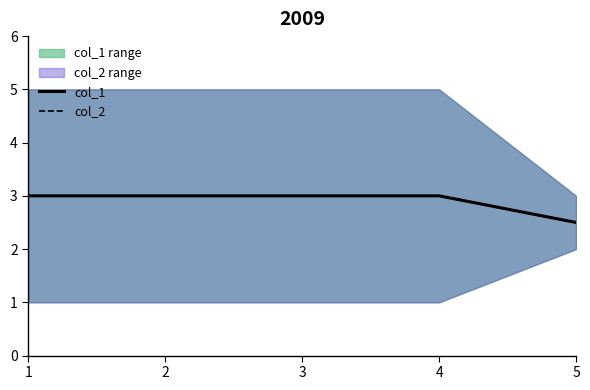

At how many categories does at least one series exceed 2?

5